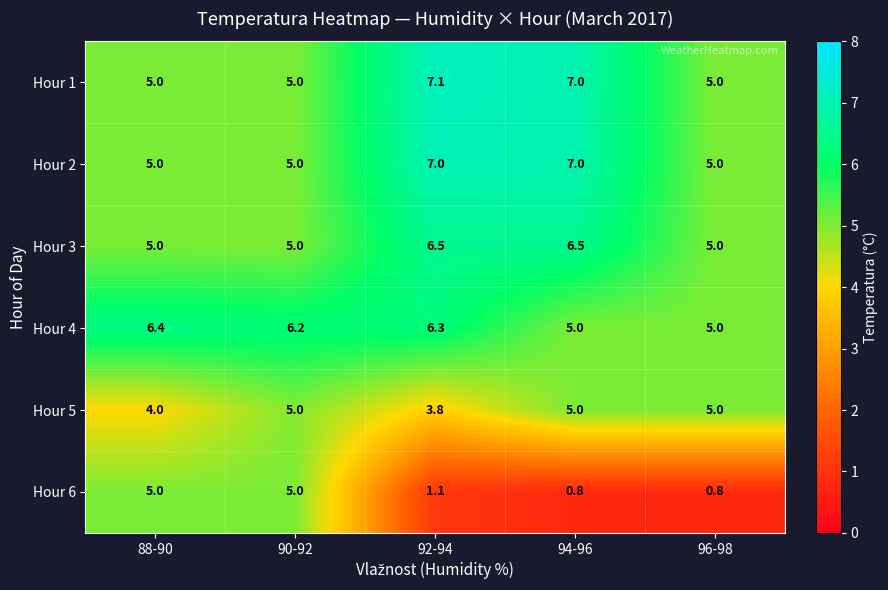

Which series has the widest spread of values?

Hour 6